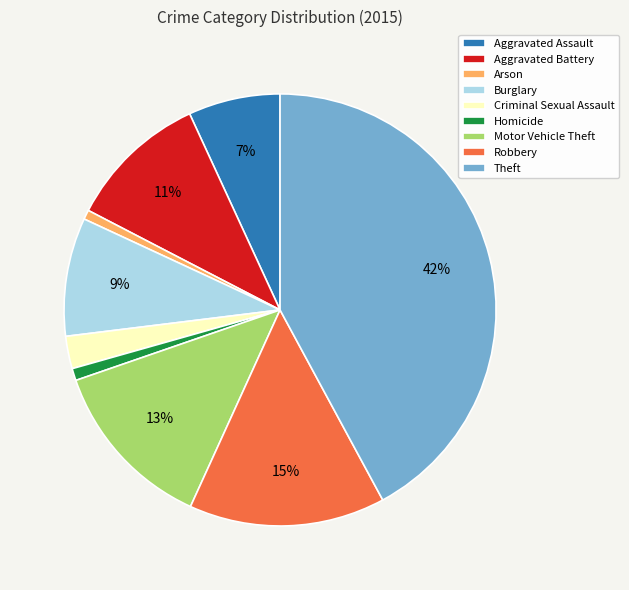

Combined, do Criminal Sexual Assault and Theft account for over 50%?

No